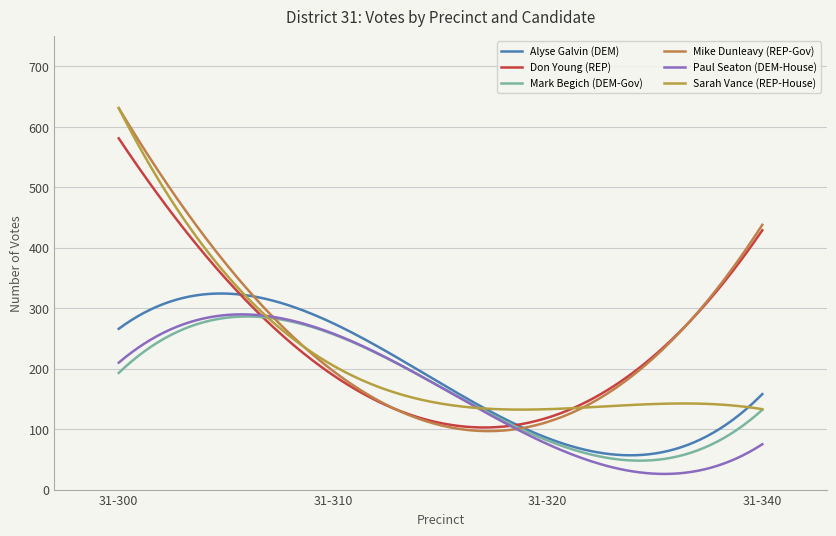

Rank the series by their maximum value, from highest to lowest.

Mike Dunleavy (REP-Gov), Sarah Vance (REP-House), Don Young (REP), Alyse Galvin (DEM), Paul Seaton (DEM-House), Mark Begich (DEM-Gov)